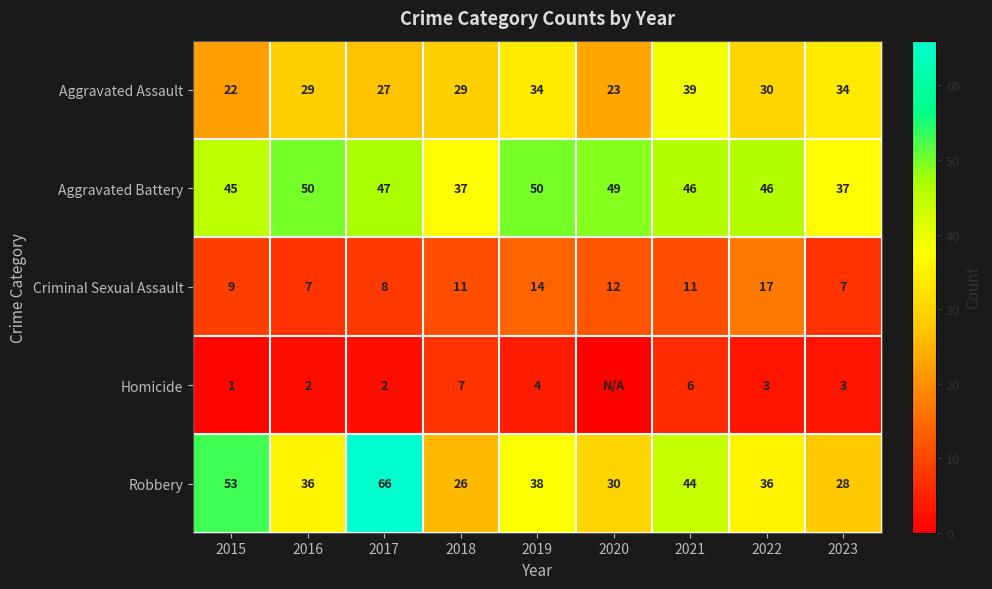

What is the sum of the Homicide values at 2021 and 2017?

8